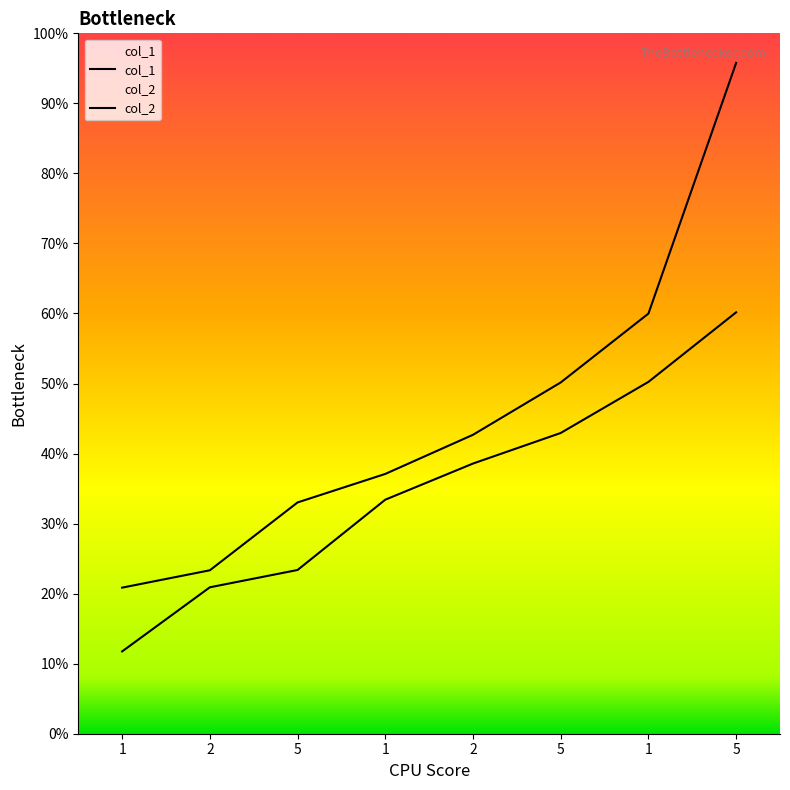

At which label is col_2 closest to 163?

1